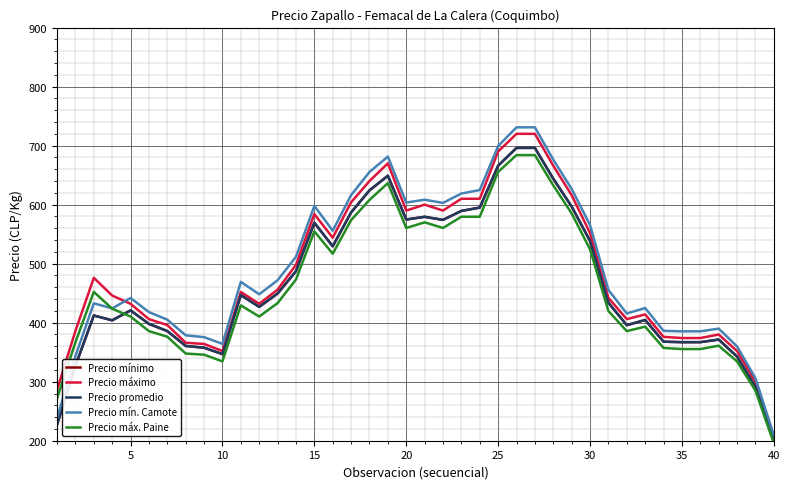

In Precio promedio, how many points are lower than both neighbors (excluding endpoints)?

7